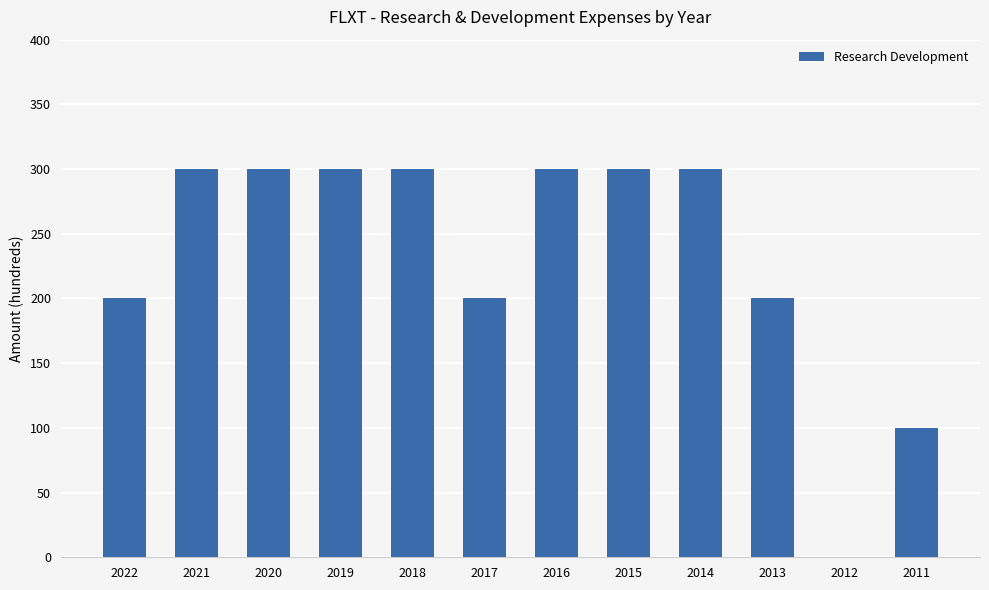

What is the sum of the values at 2020 and 2012?

300